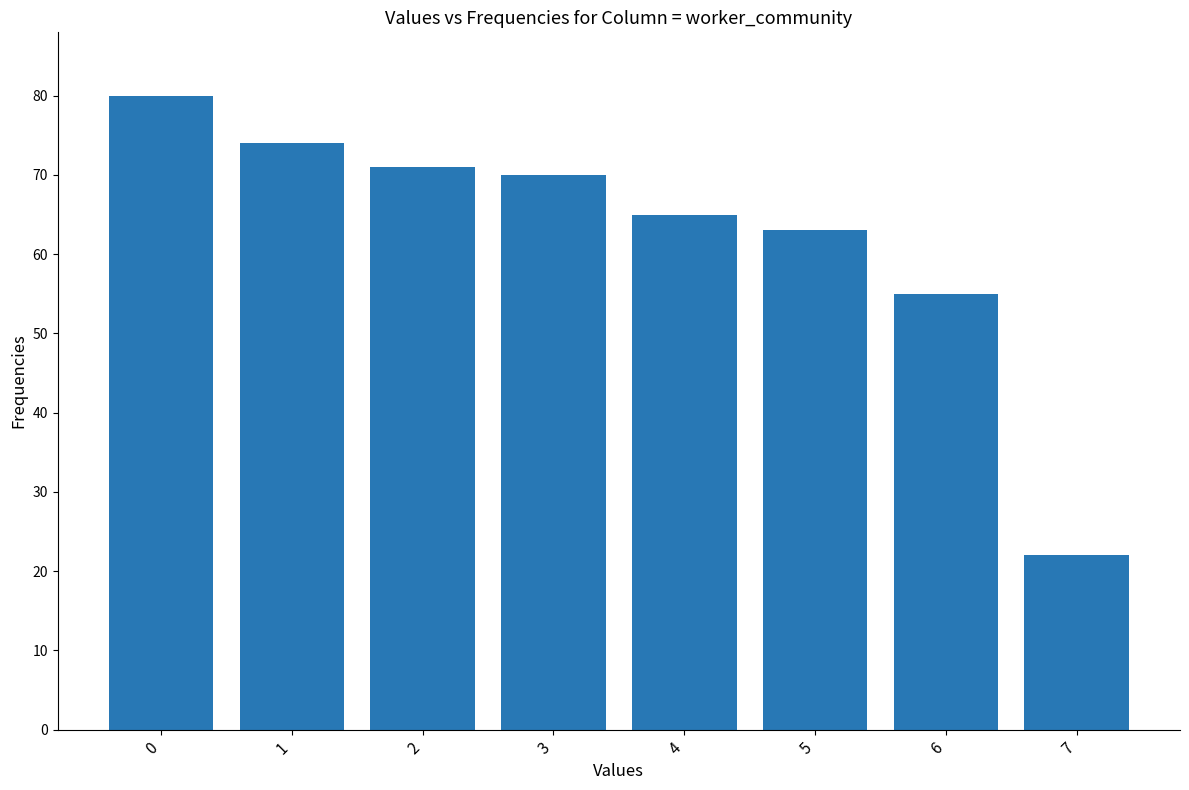

The chart shows a value of 37 at 6. True or false?

False